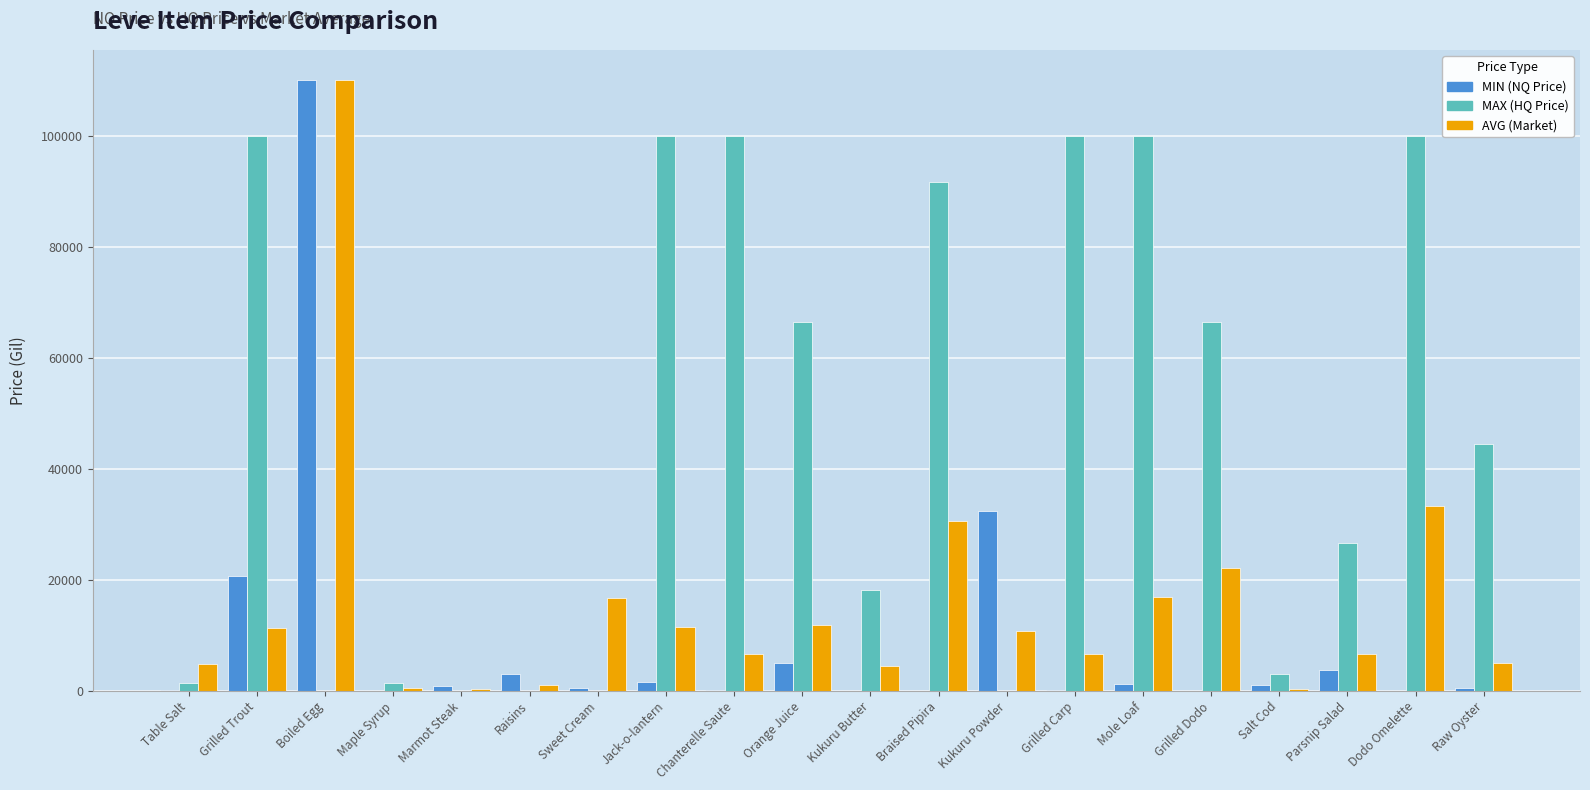

Which category has the highest value across all series?

Boiled Egg